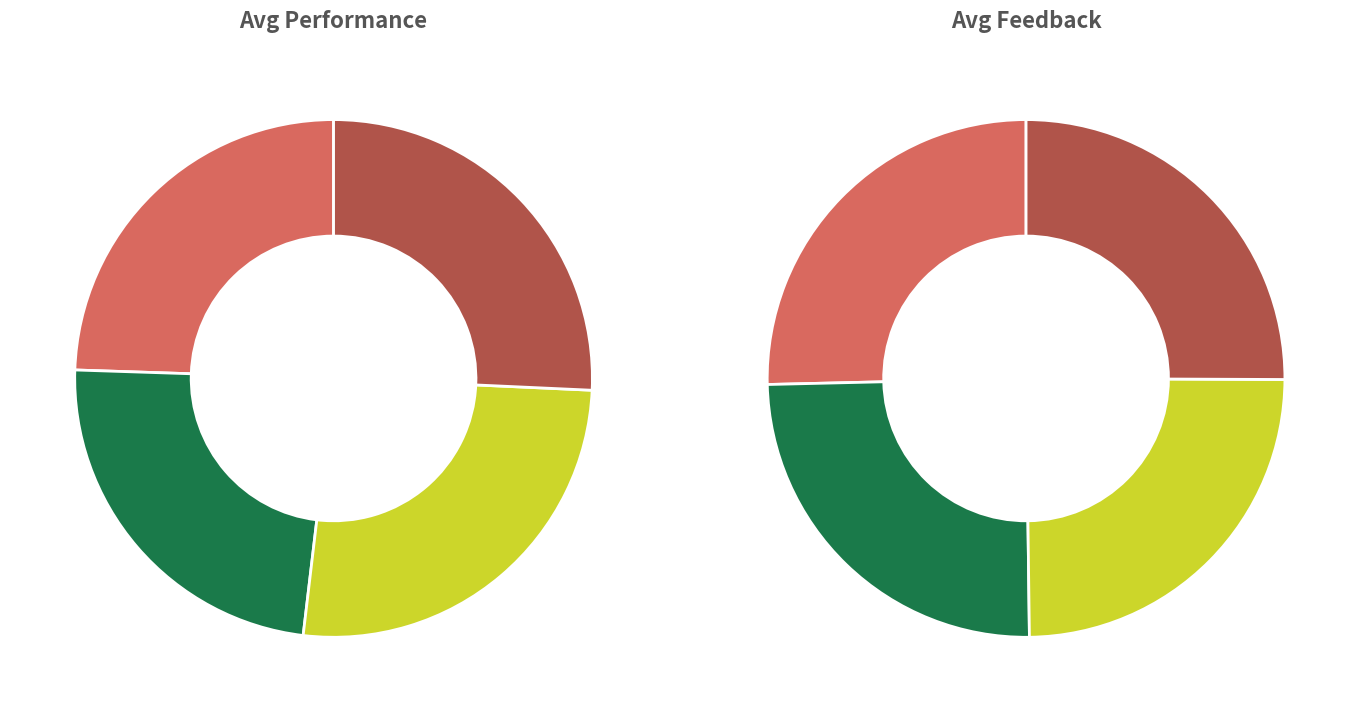

True or false: DPT003 accounts for 31% of the total.

False